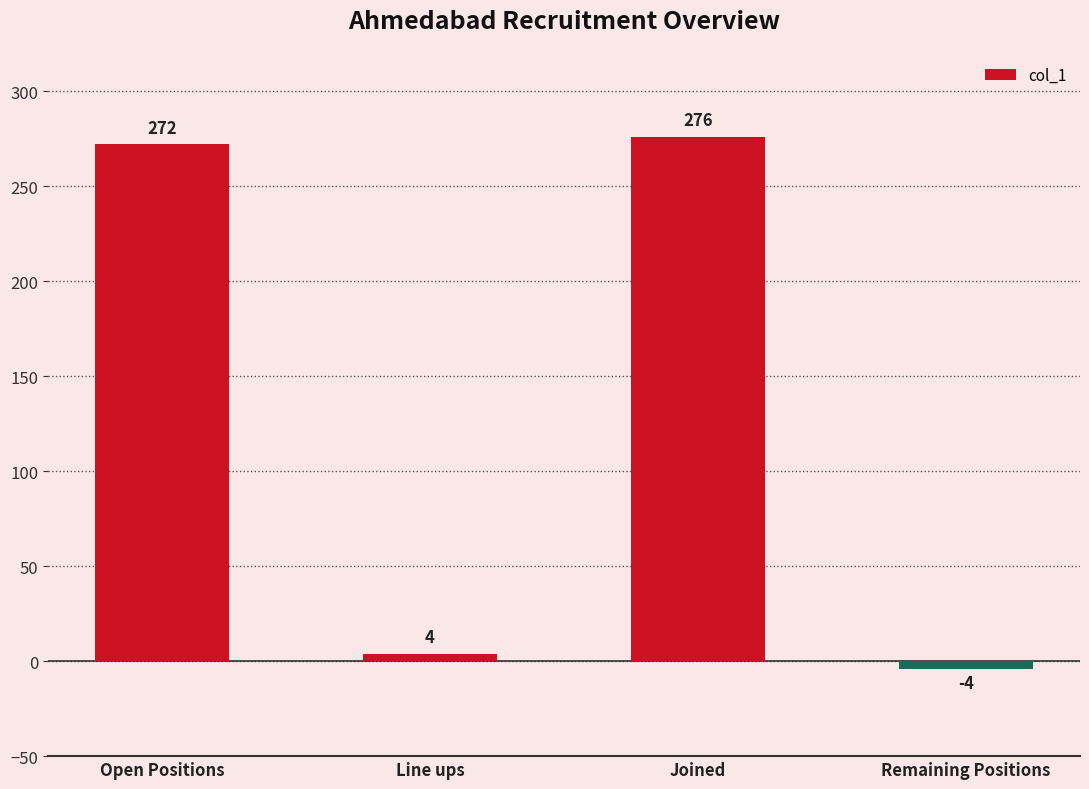

What is the ratio of the value at Open Positions to the value at Joined?

1.0